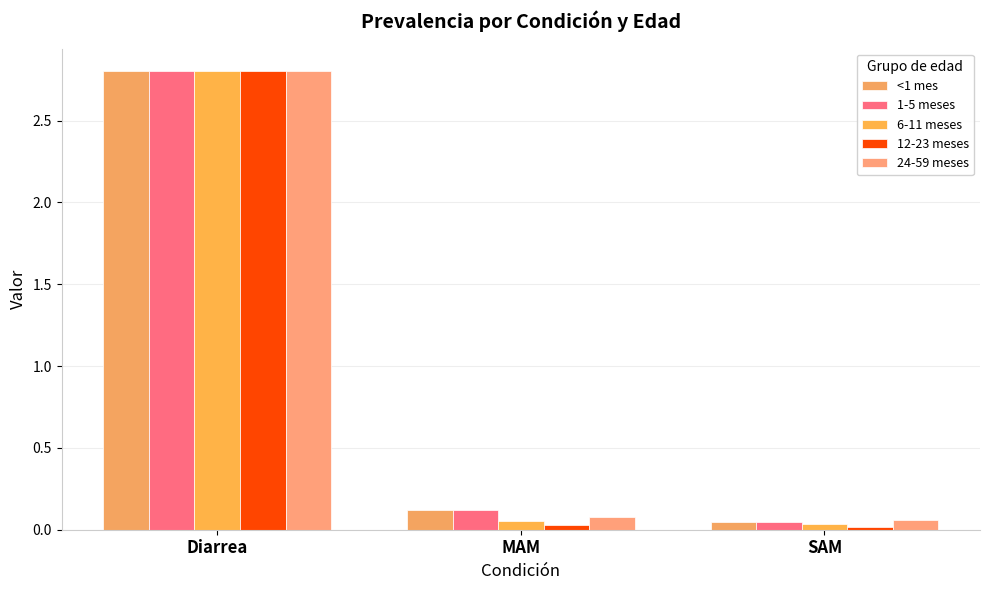

Which series has the largest range (max minus min)?

12-23 meses